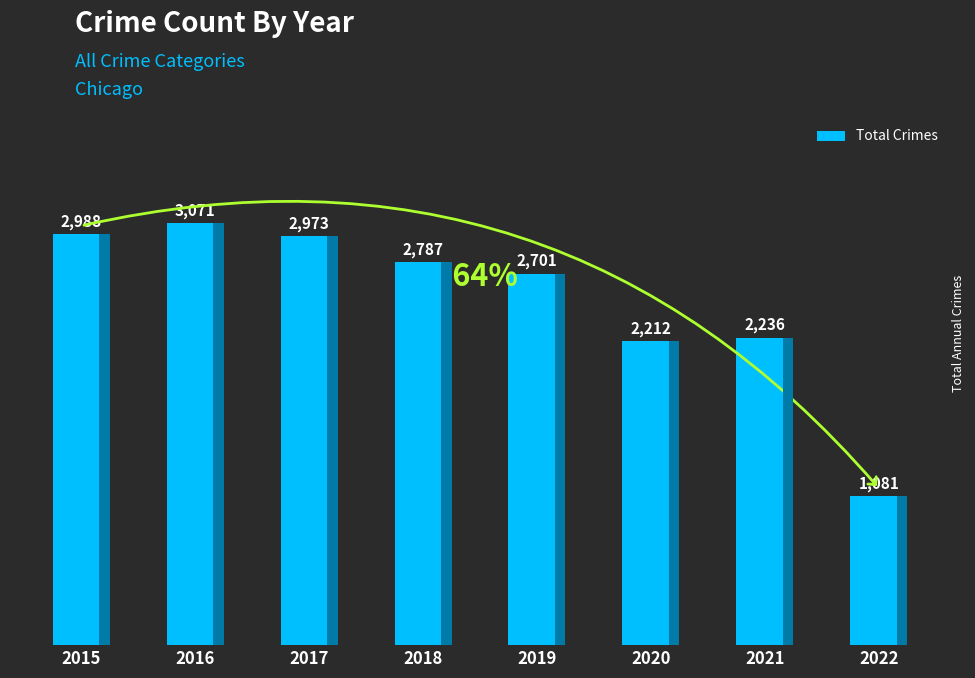

What value does the data have at 2018?

2787